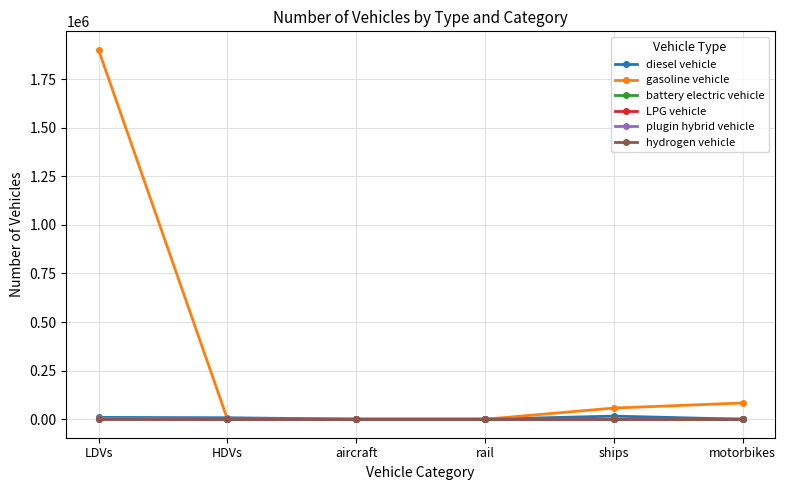

What is the label of the 1st point from the left?

LDVs